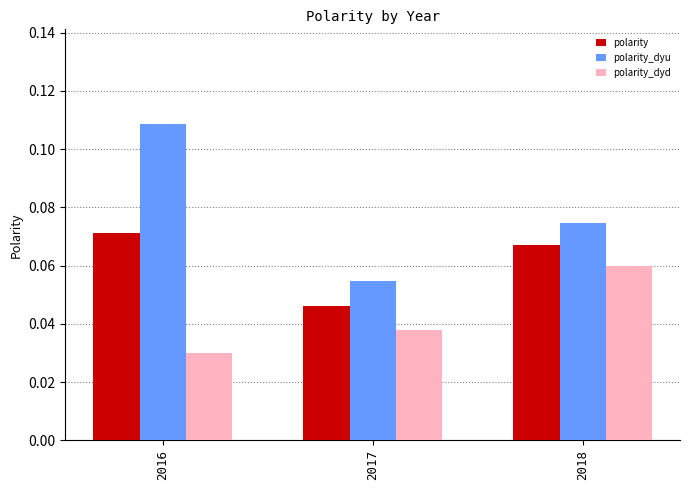

Count the number of categories in the chart.

3